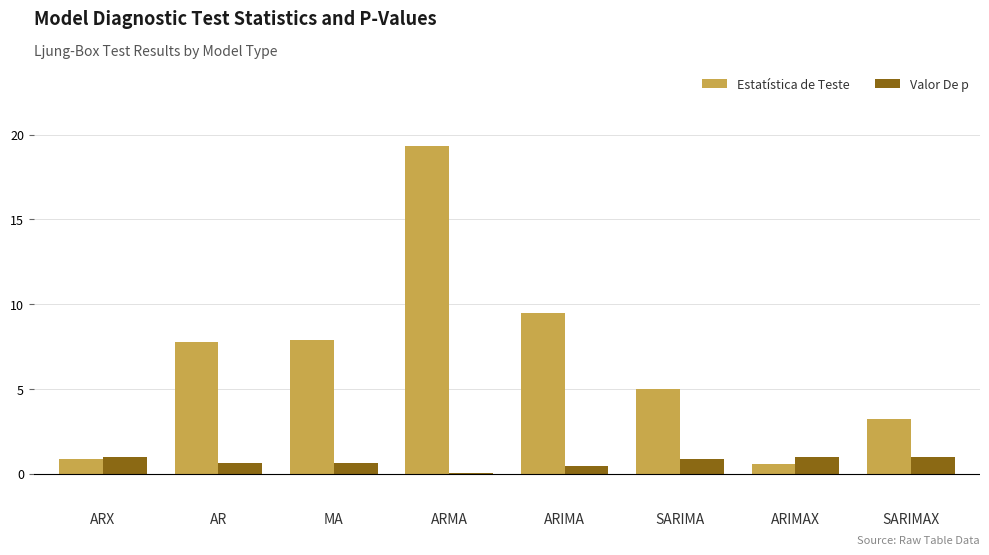

What value does the Valor De p series have at MA?

0.6